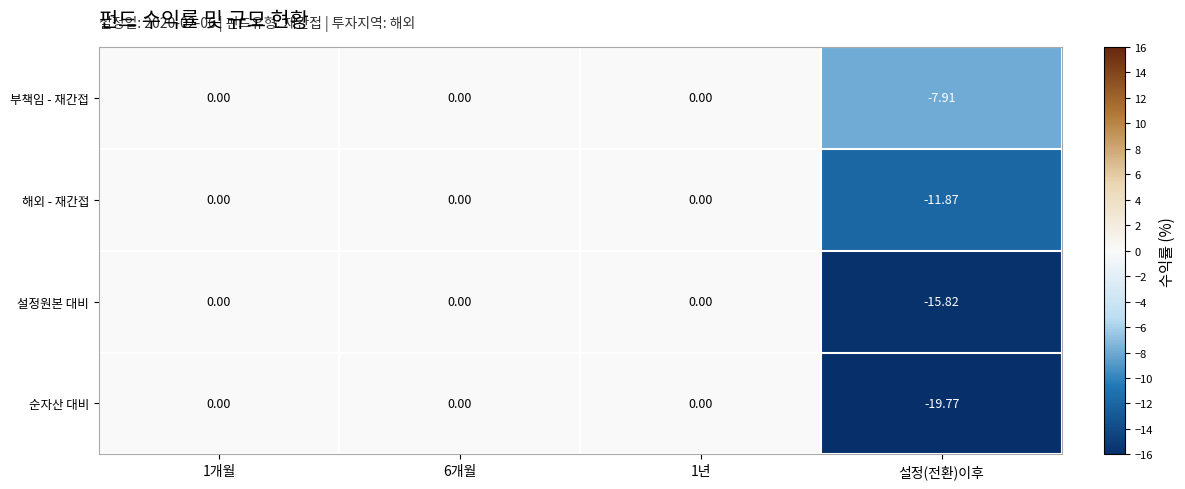

Rank the series by their average value, from highest to lowest.

부책임 - 재간접, 해외 - 재간접, 설정원본 대비, 순자산 대비